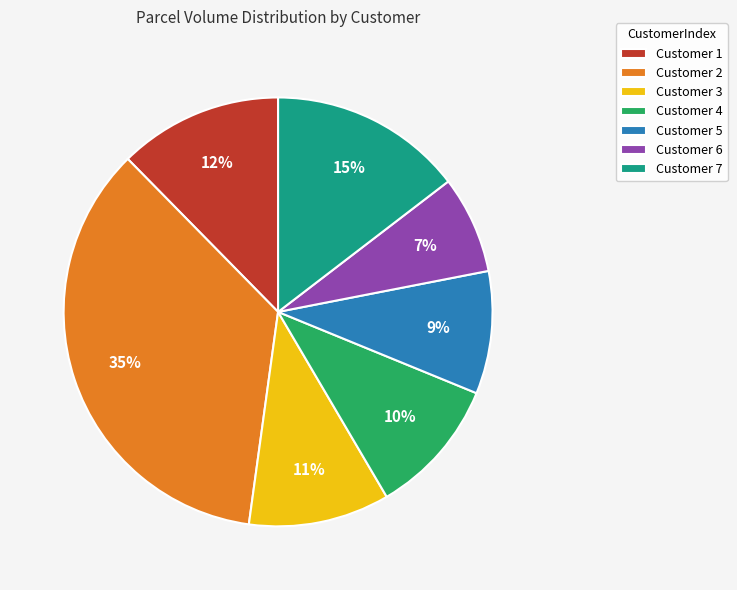

To the nearest percent, what is the average slice percentage?

14%